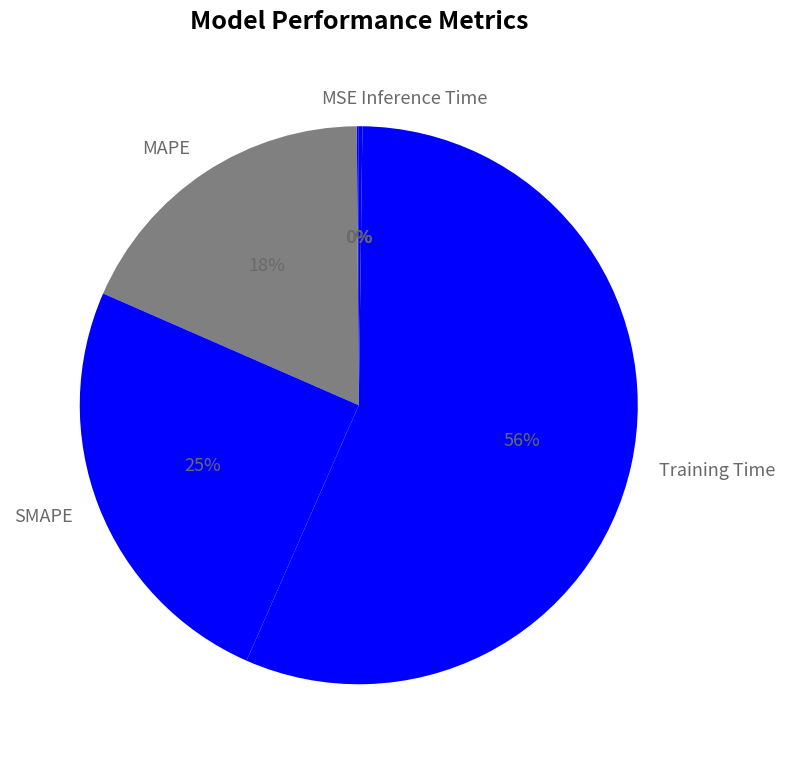

Does MAPE represent more than half of the total?

No